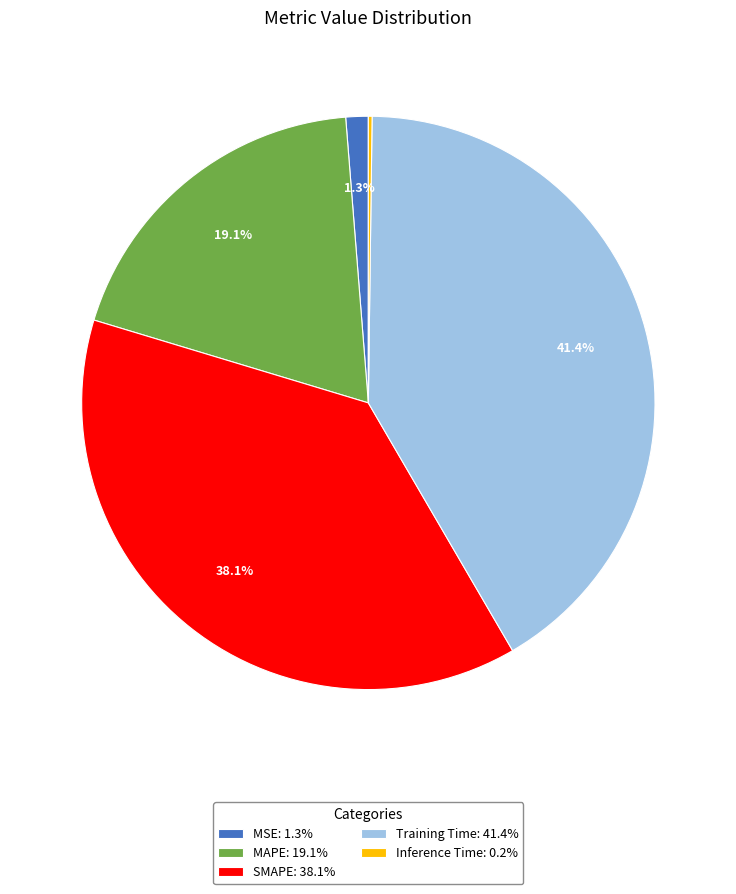

What percentage is the MAPE slice, to the nearest percent?

19%